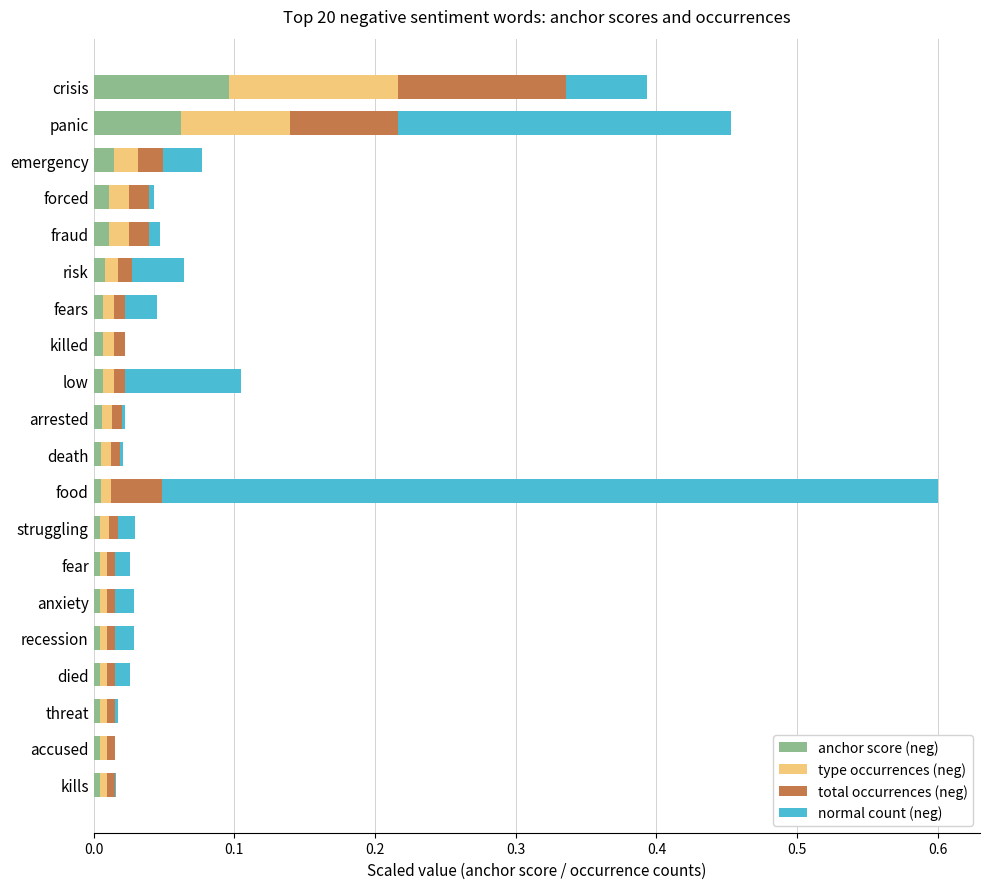

Which category has the highest value in the anchor score (neg) series?

crisis